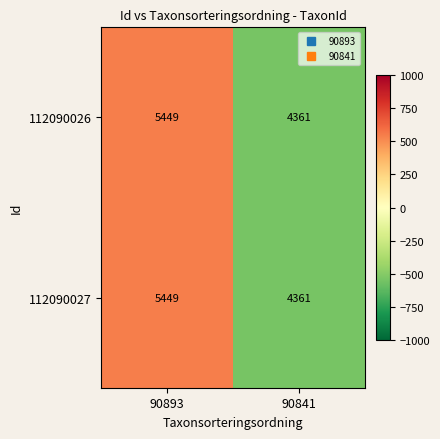

Reading right to left, transcribe all the data shown in this chart.

112090026: 4361	5449
112090027: 4361	5449